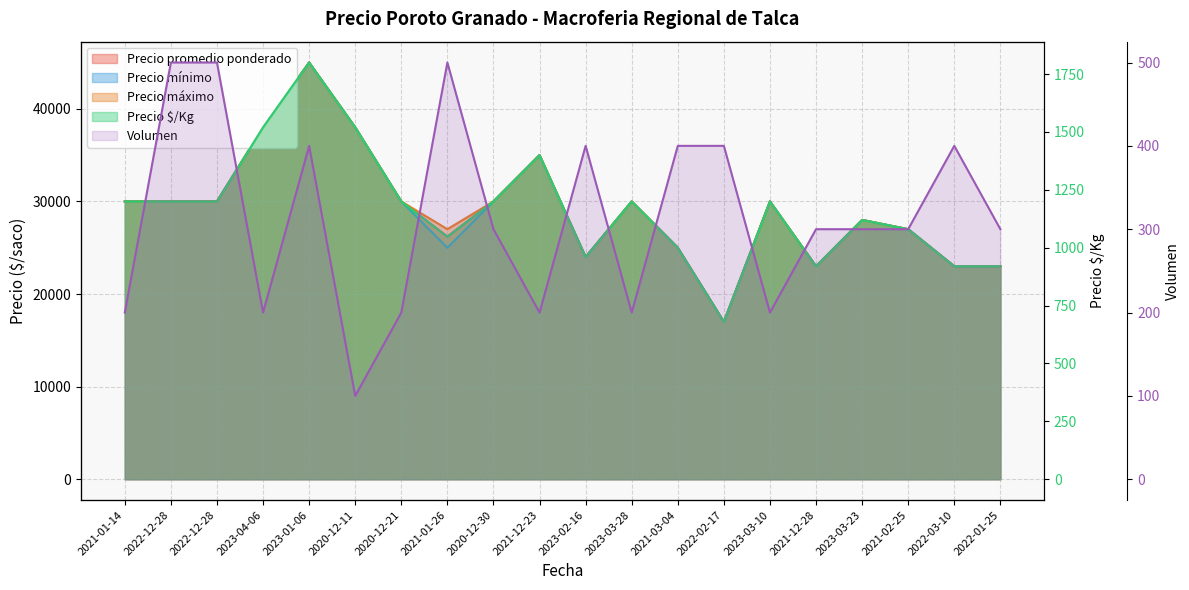

True or false: Volumen and Precio promedio ponderado intersect in this chart.

False